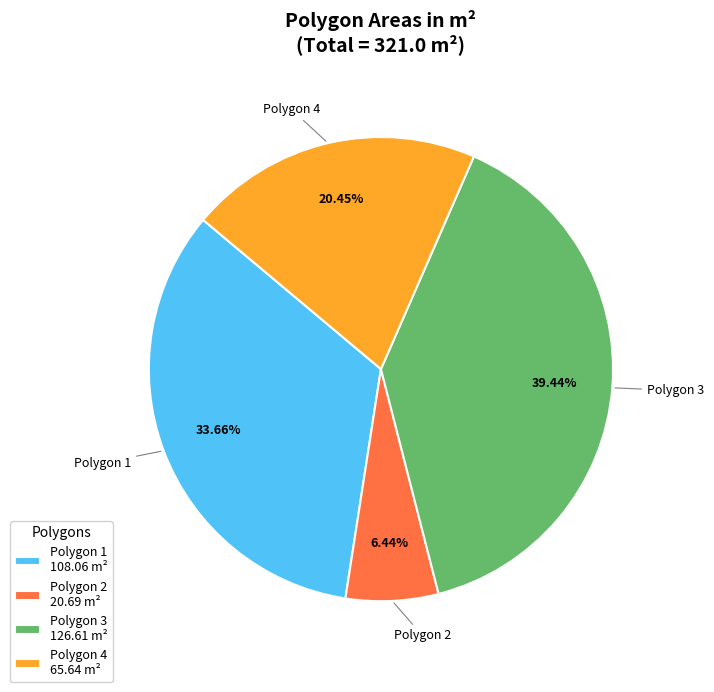

How many slices are in this pie chart?

4